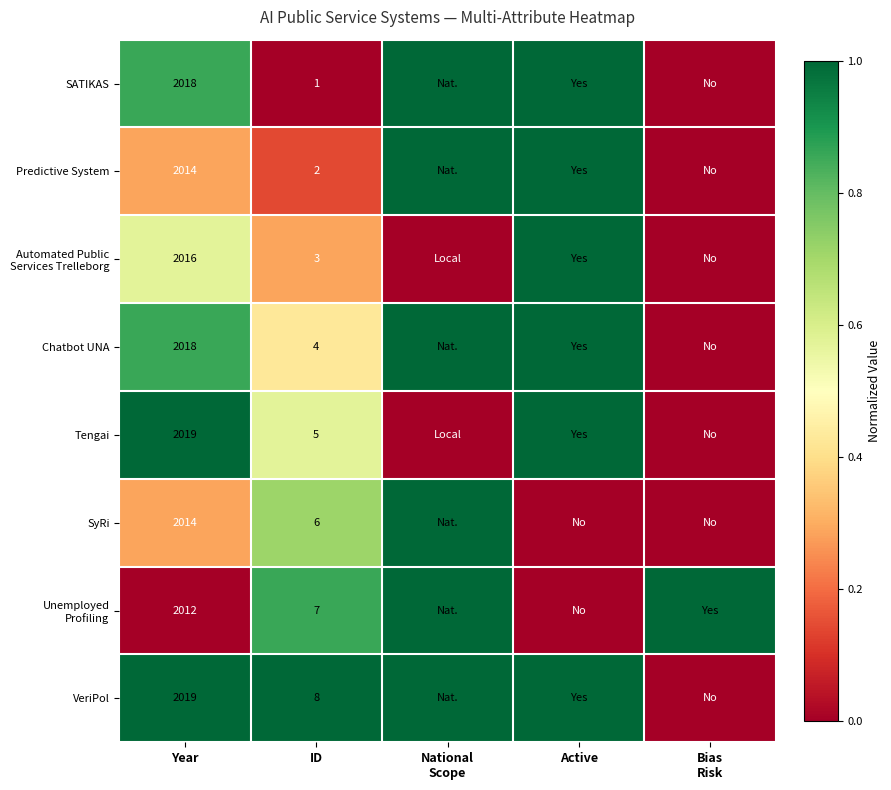

What is the total value across all series at Active?

6.0